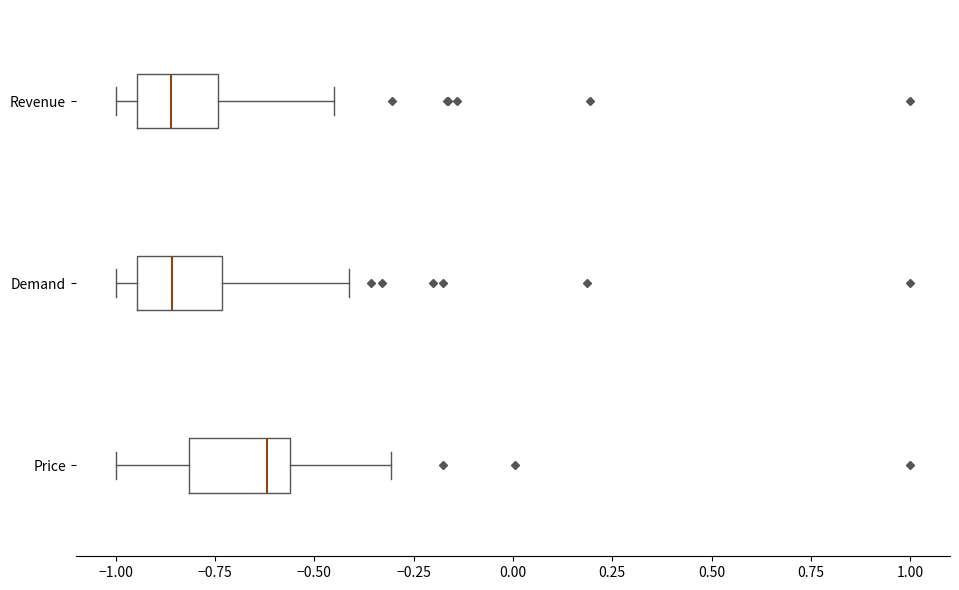

Reading bottom to top, transcribe this box plot: for each box, give where its median line is, the range the box spans, and where its two whiskers end, as read against the x-axis. The values are not printed on the chart, so give them approximately, as read against the axis.

Price: median -0.60, box -0.80 to -0.55, whiskers -1.00 to -0.30
Demand: median -0.85, box -0.95 to -0.75, whiskers -1.00 to -0.40
Revenue: median -0.85, box -0.95 to -0.75, whiskers -1.00 to -0.45